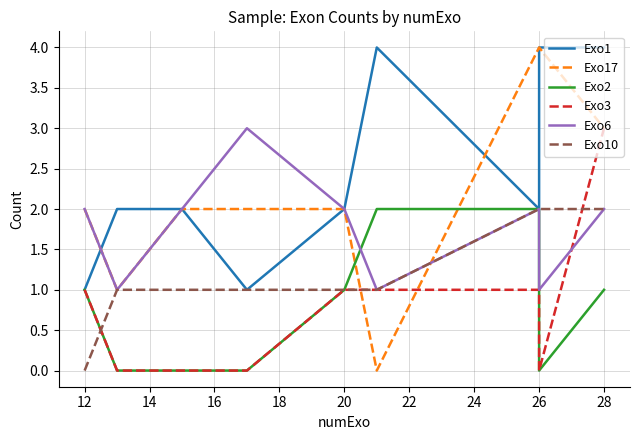

What are all the series names shown in the legend?

Exo1, Exo17, Exo2, Exo3, Exo6, Exo10